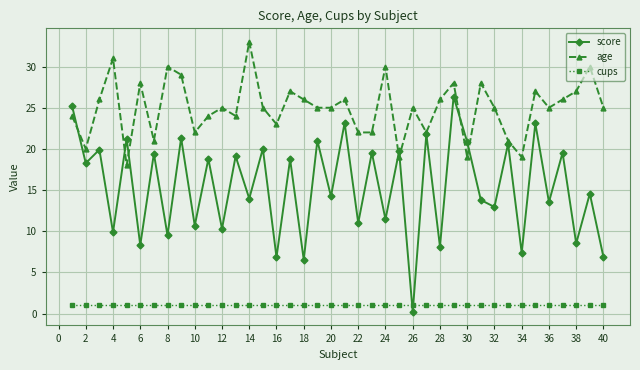

Which series has the largest total across all categories?

age